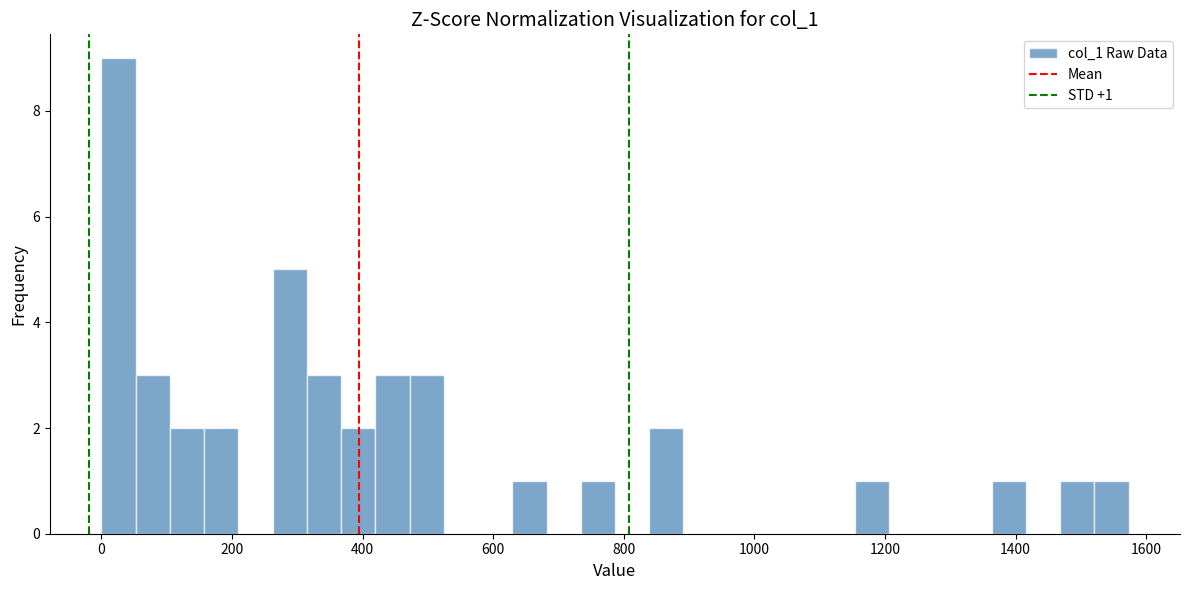

Around what value on the x-axis is the tallest bar? Give the approximate position of its centre, as read against the axis.

20